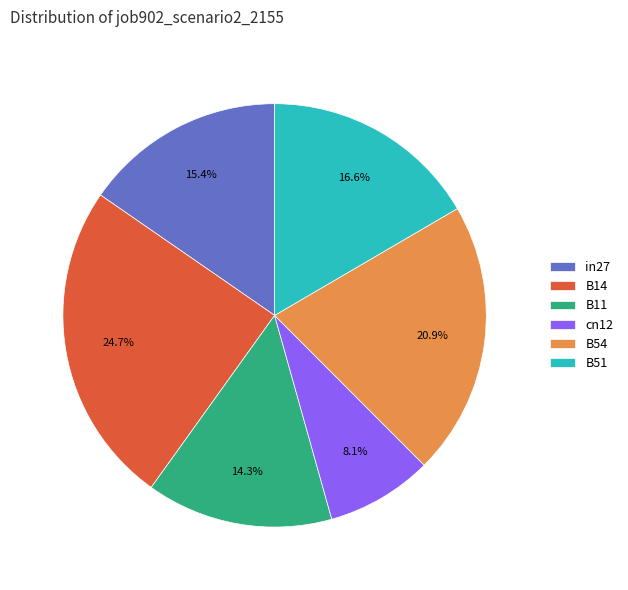

Rank the categories by value from lowest to highest.

cn12, B11, in27, B51, B54, B14